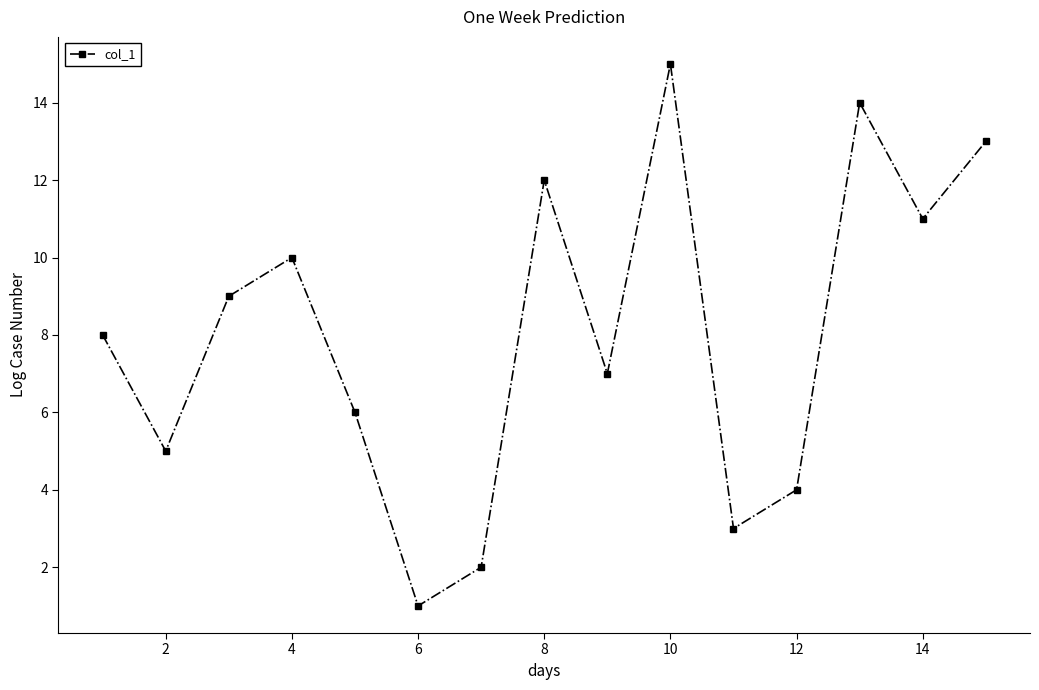

Reading right to left, transcribe all the data shown in this chart.

13	11	14	4	3	15	7	12	2	1	6	10	9	5	8